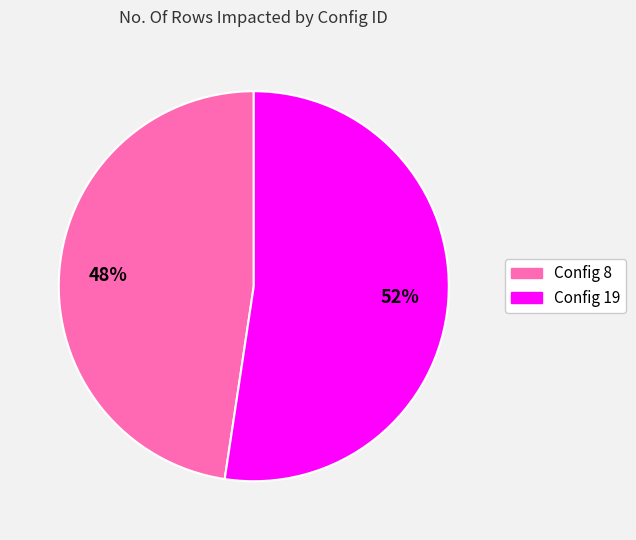

Which category accounts for the majority?

Config 19